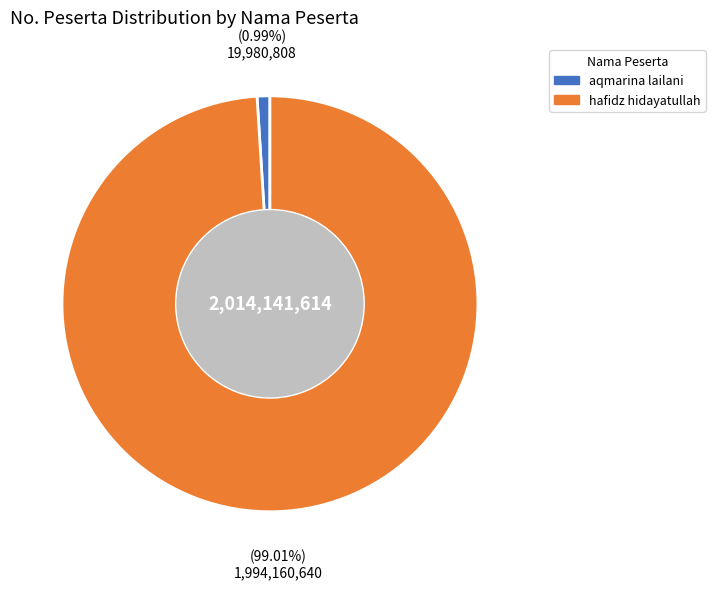

What percentage is the hafidz hidayatullah slice, to the nearest percent?

99%